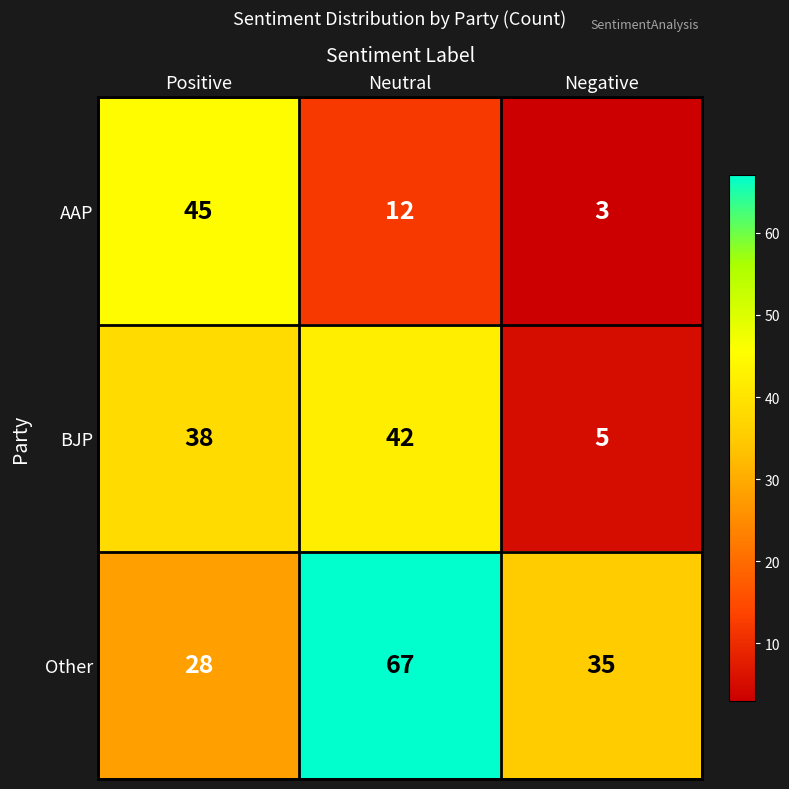

What is the approximate value of Other at Neutral?

67